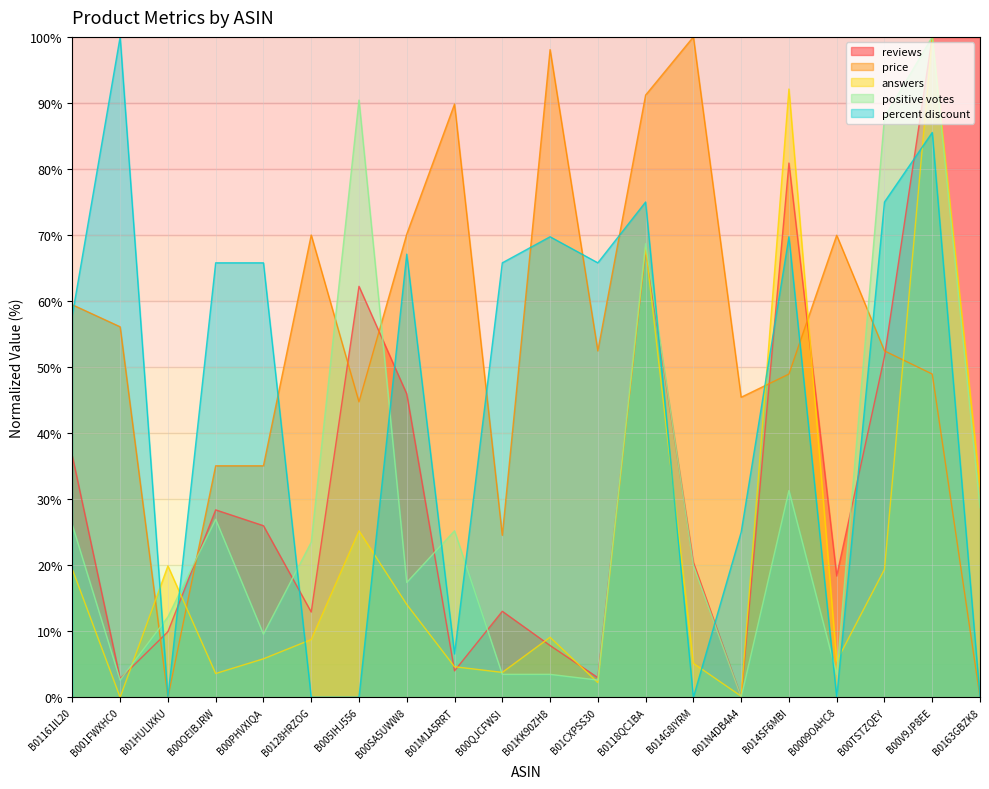

Rank the categories by price value from highest to lowest.

B014G8IYRM, B01KK90ZH8, B0118QC1BA, B01M1A5RRT, B00SA5UWW8, B0128HRZOG, B0009OAHC8, B01161IL20, B001FWXHC0, B01CXPSS30, B00TSTZQEY, B014SF6MBI, B00V9JP8EE, B01N4DB4A4, B005IHJ556, B00OEIBJRW, B00PHVXIQA, B00QJCFWSI, B01HULIXKU, B0163GBZK8